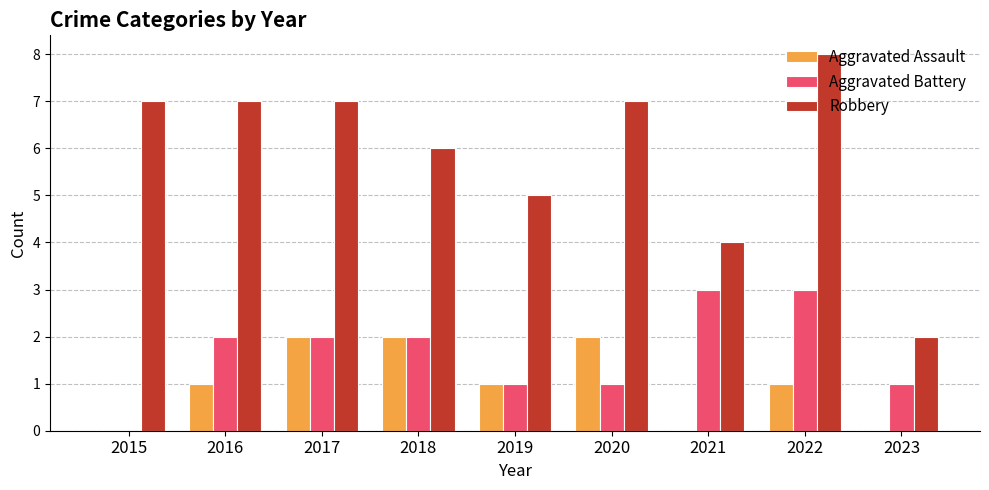

True or false: Aggravated Battery has a value of 2 at 2015.

False